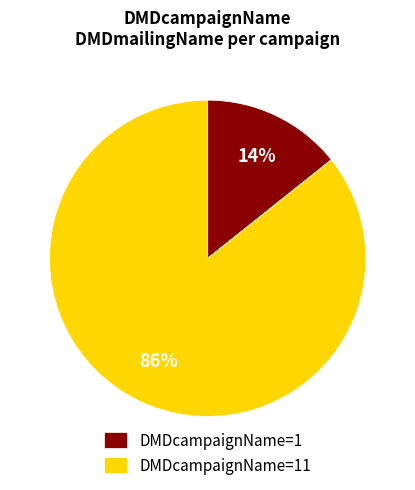

Which slice is the smallest?

DMDcampaignName=1